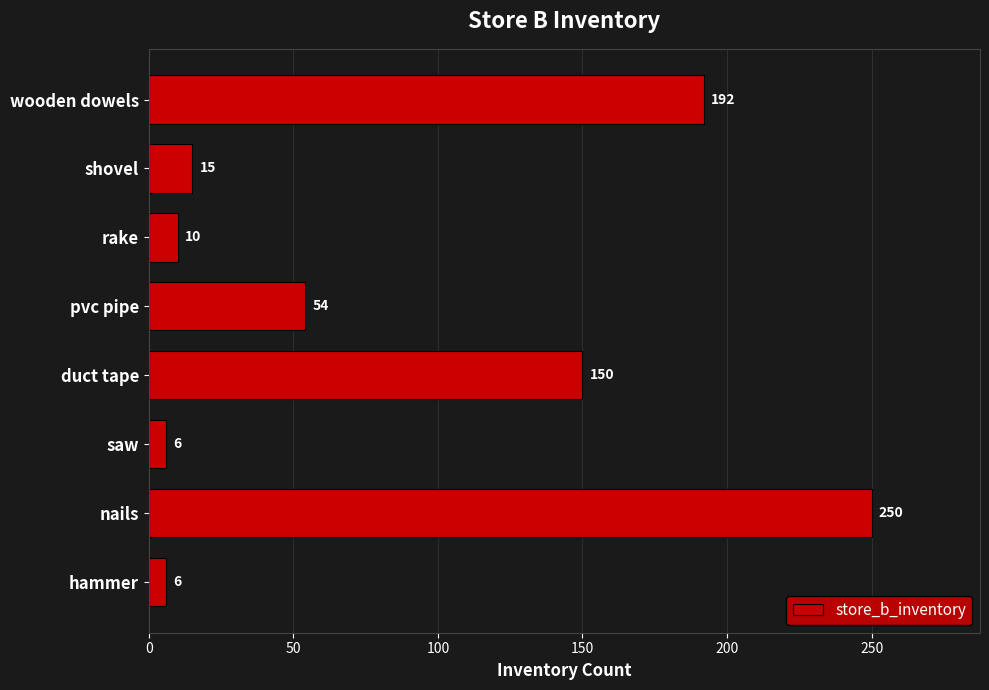

What is the change in value from nails to wooden dowels?

-58